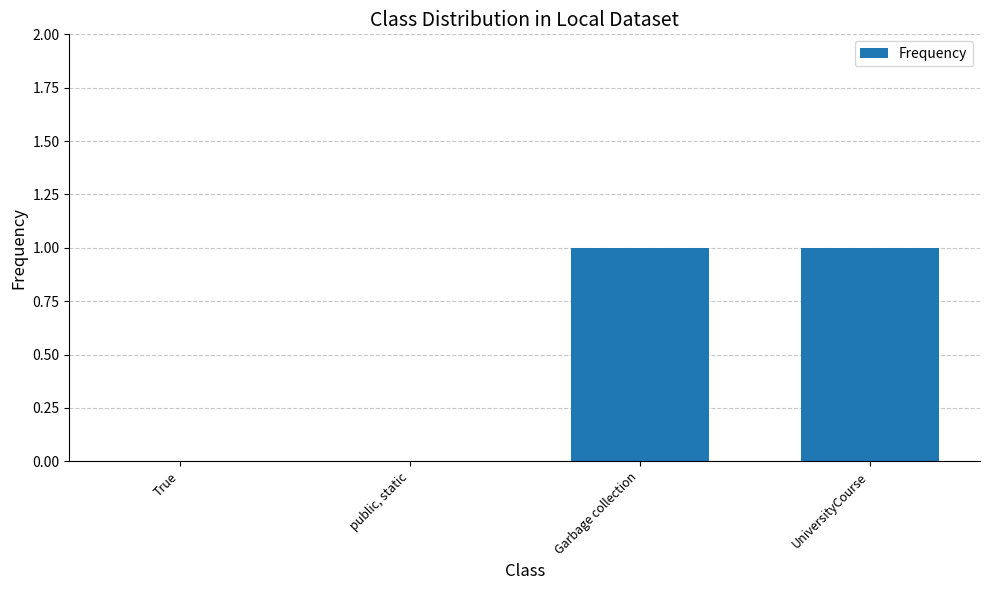

Is it true that the value at True is 0?

True